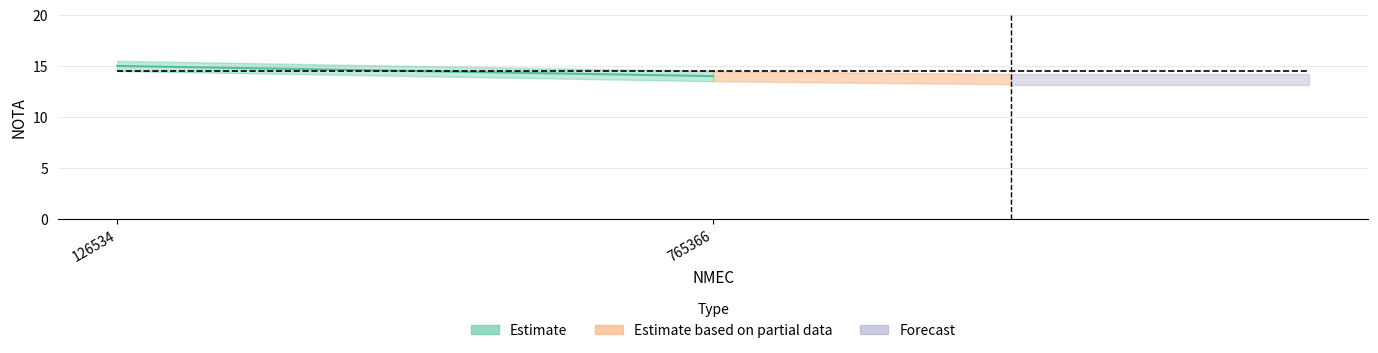

What is the average value?

14